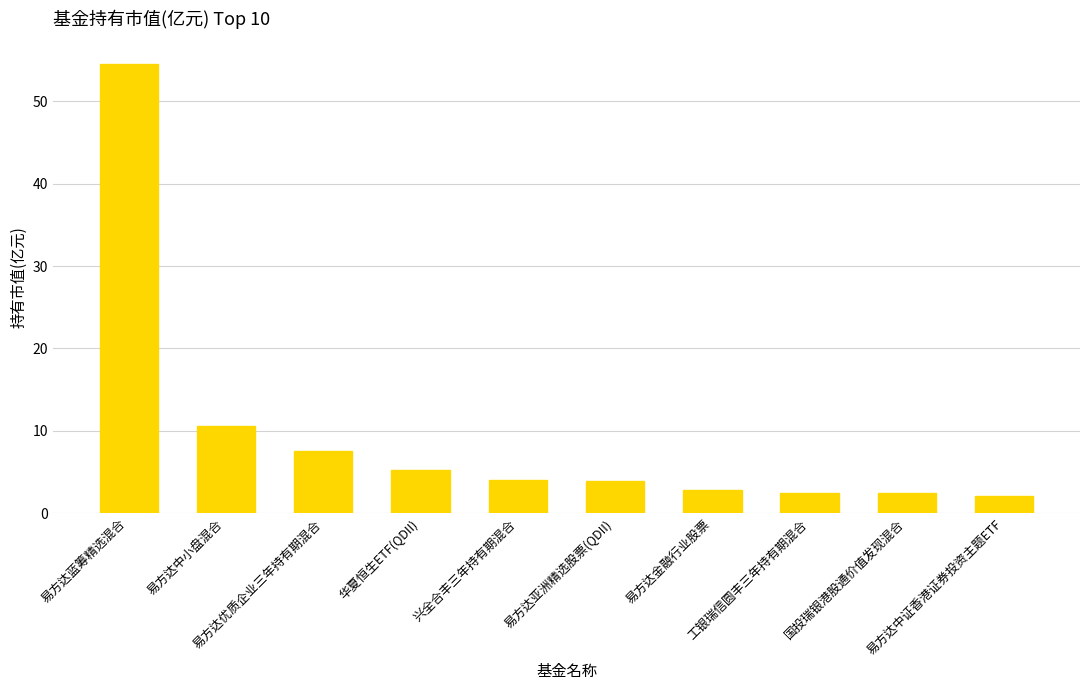

Does the chart contain any negative values?

No